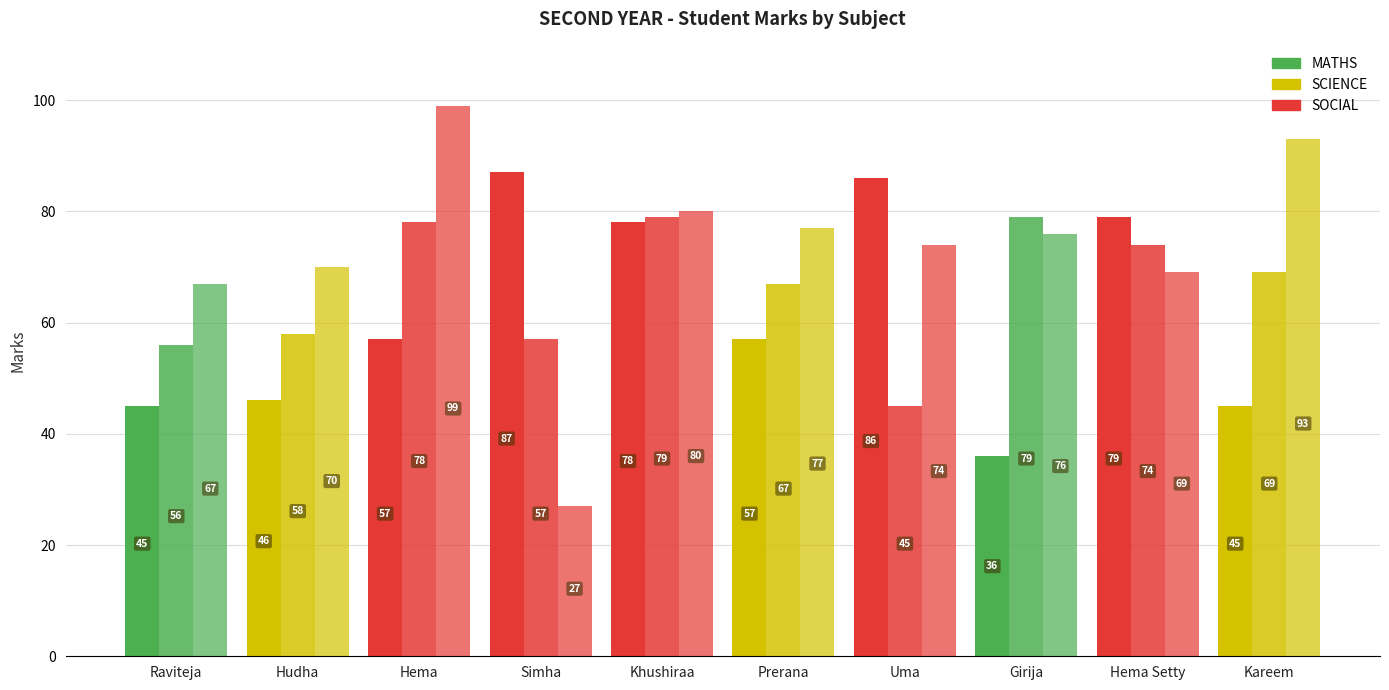

What is the difference between the second highest and minimum values in the SOCIAL series?

66